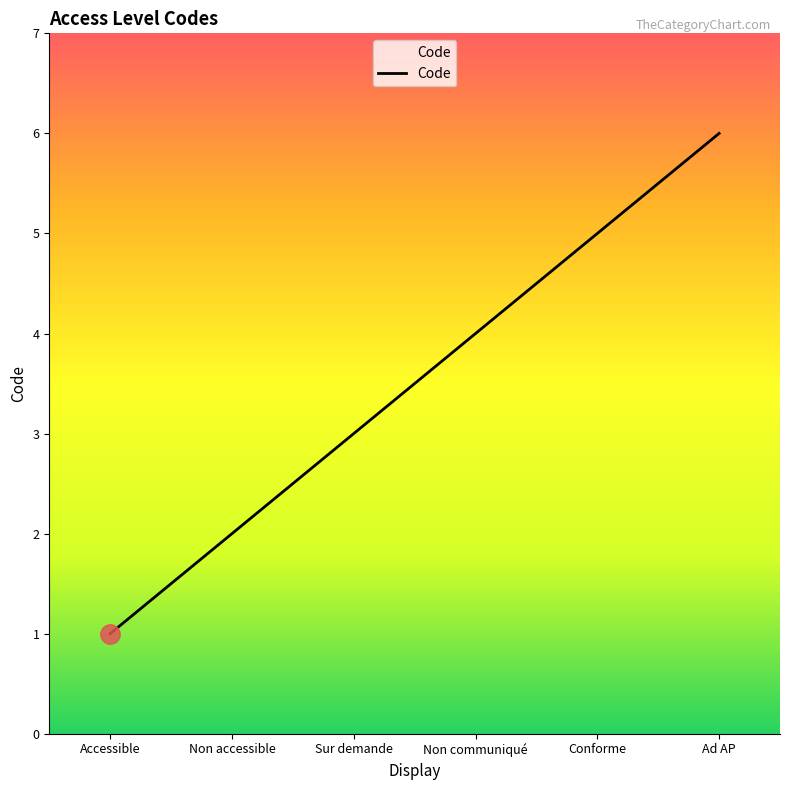

What position from the right is Non communiqué?

3